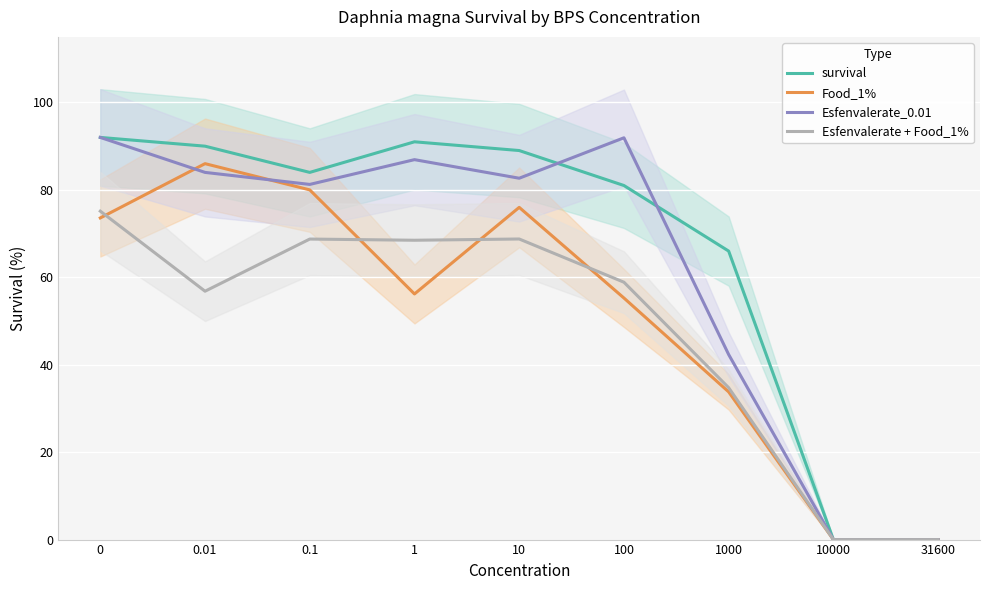

True or false: Esfenvalerate + Food_1% and Esfenvalerate_0.01 intersect in this chart.

False